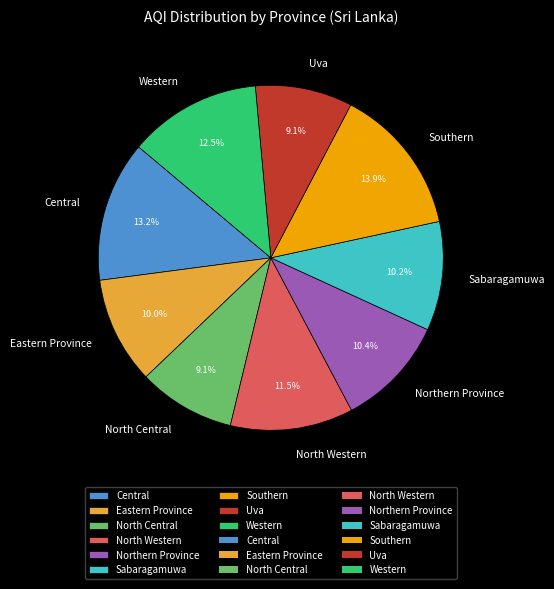

Which has a higher value, North Western or Uva?

North Western